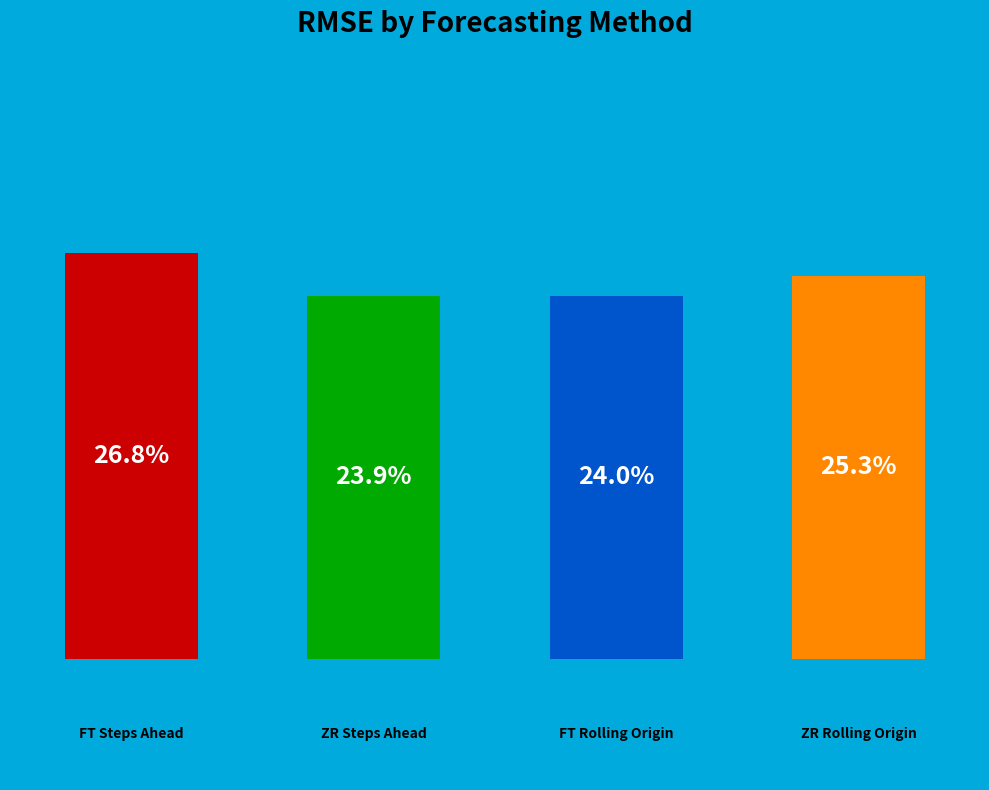

What is the smallest slice in the pie chart?

ZR Steps Ahead